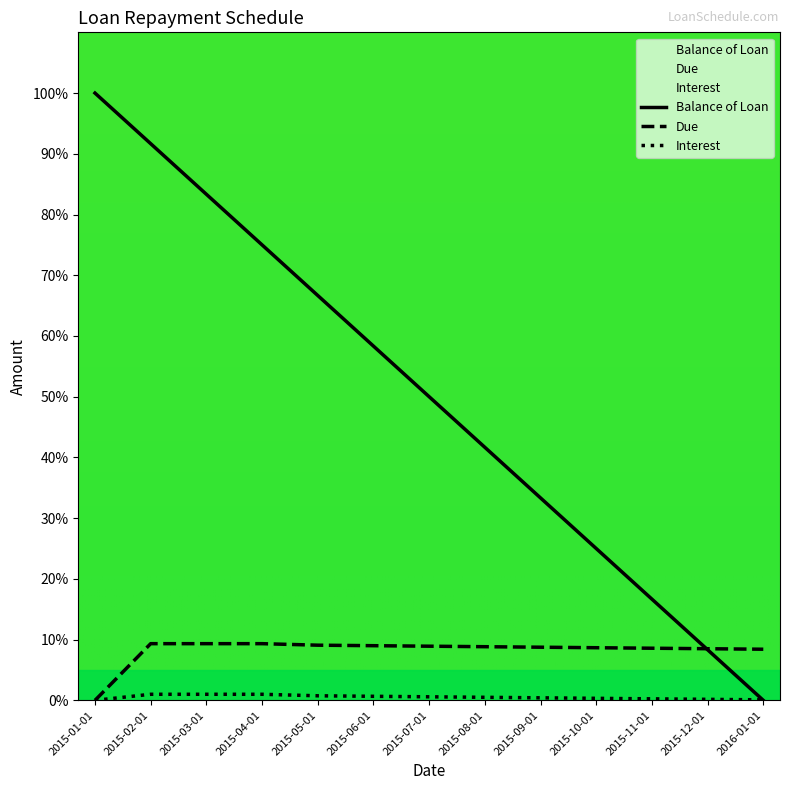

How many values in the Interest series exceed 0?

12